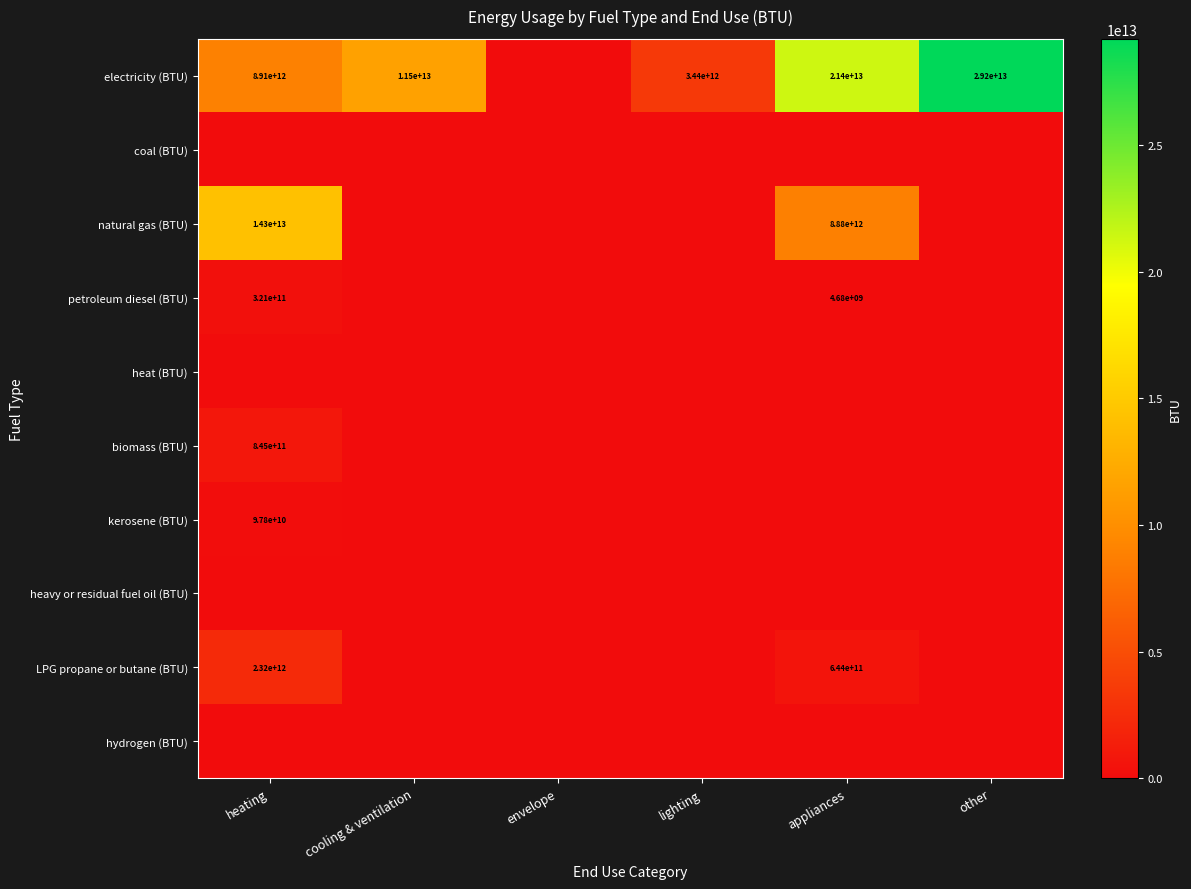

The kerosene (BTU) series shows 97800000000 at heating. True or false?

True